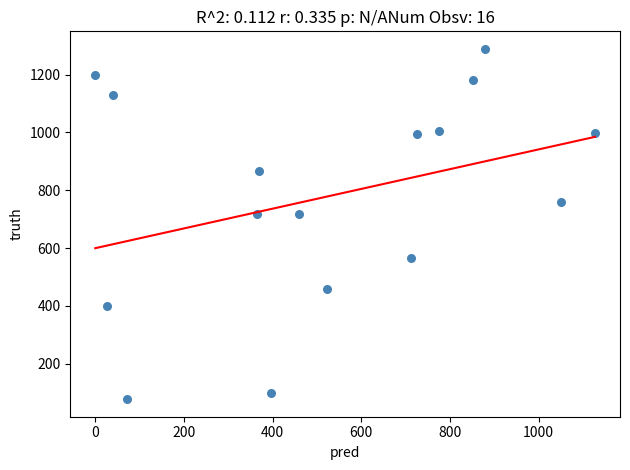

What is the range of Y values (max minus min)?

1212